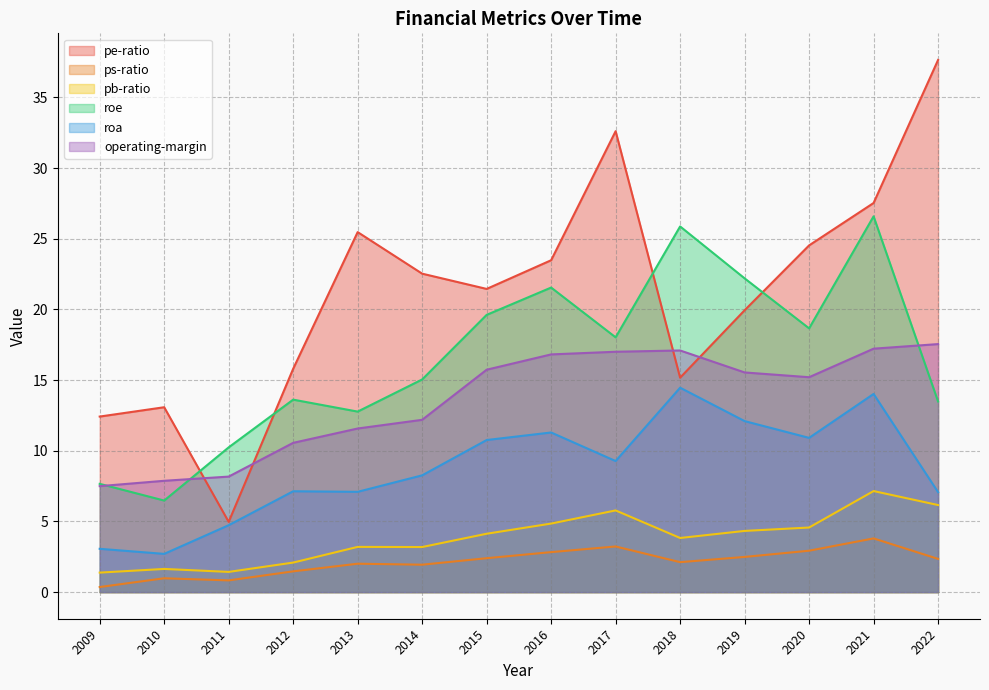

What is the difference between the highest and lowest values at 2014?

20.6